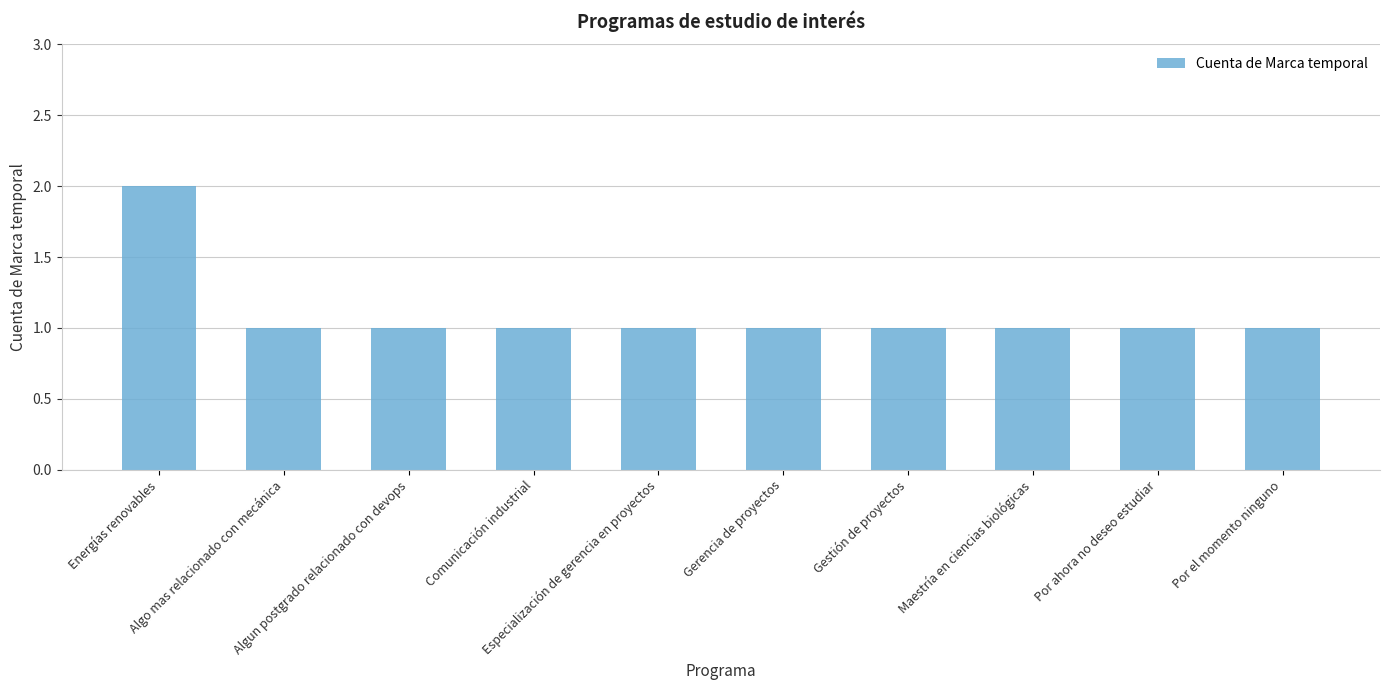

Reading right to left, transcribe all the data shown in this chart.

1	1	1	1	1	1	1	1	1	2